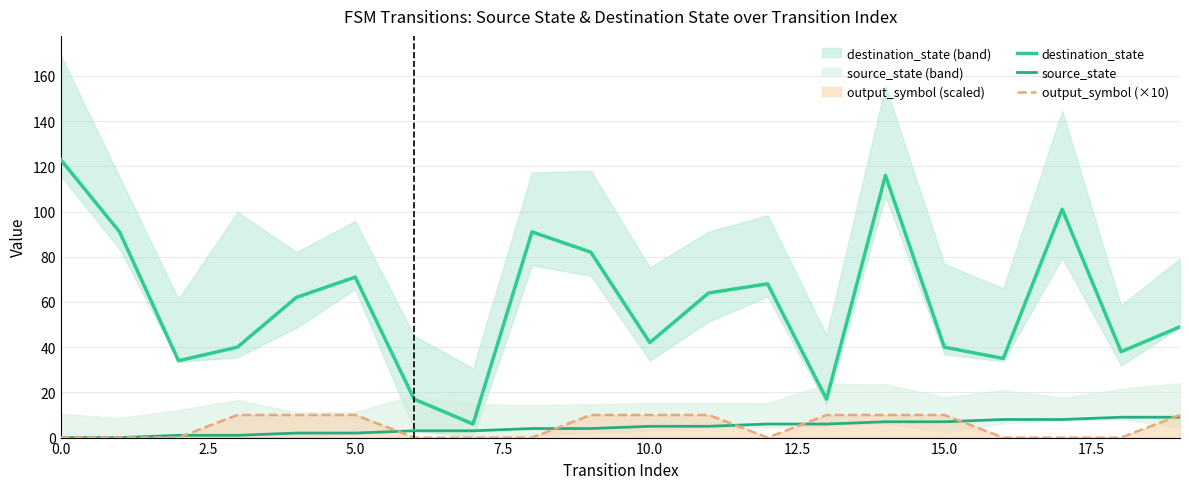

Which series has the widest spread of values?

destination_state